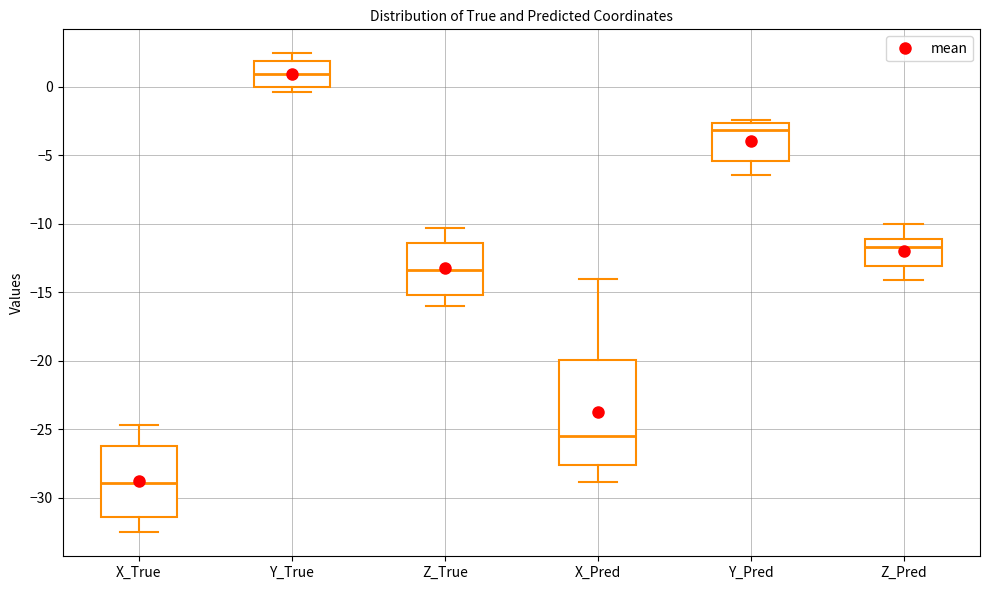

Which box is the tallest, from its lower edge to its upper edge?

X_Pred